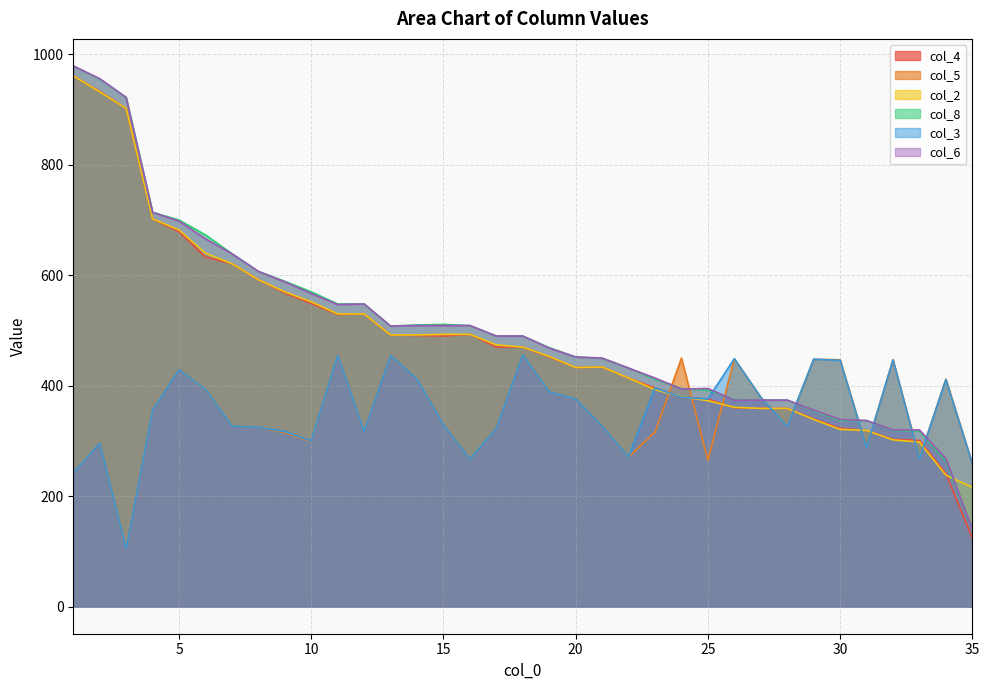

Which has a higher value, 23 or 30?

23